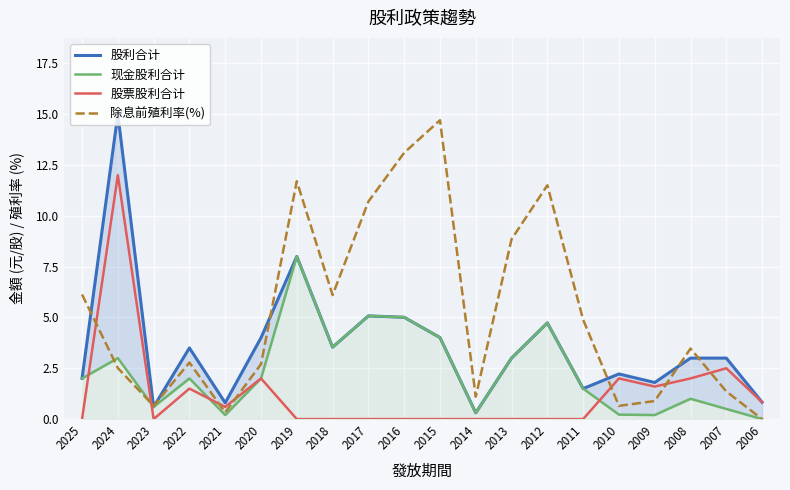

What is the spread (max minus min) of values at 2024?

12.5